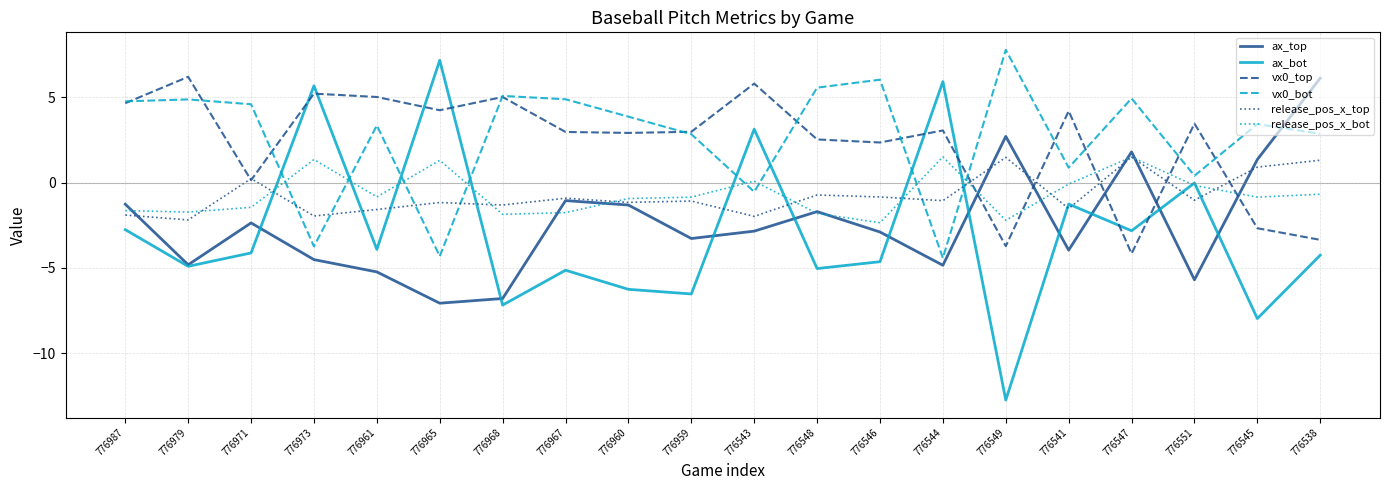

Is the value of ax_top at 776541 greater than the value of ax_bot at 776549?

Yes